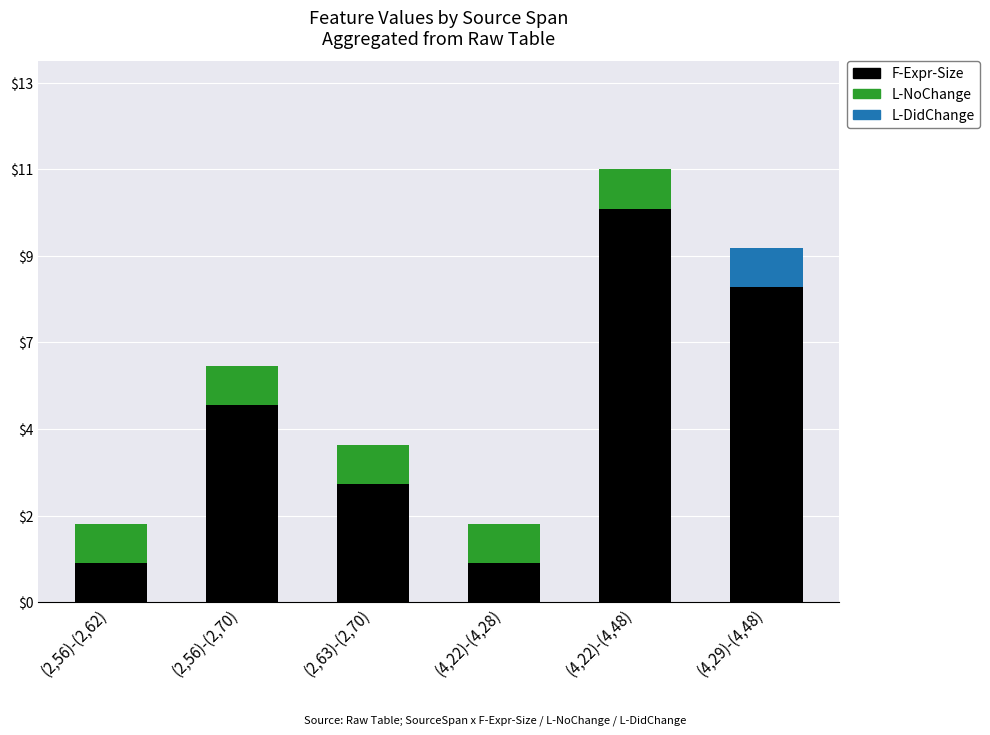

What position from the left is (4,29)-(4,48)?

6